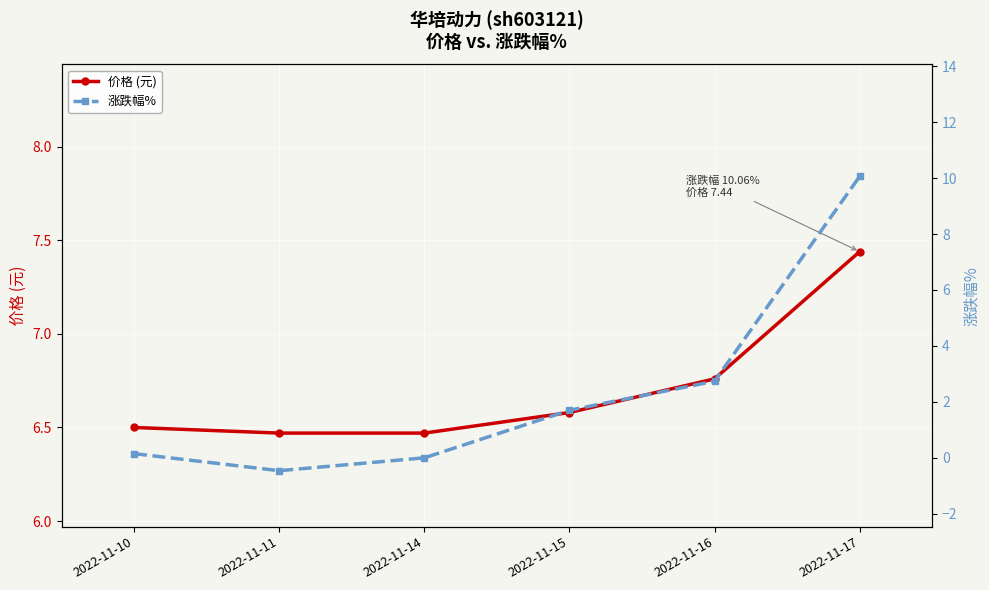

What is the difference between the maximum and minimum values in the 涨跌幅% series?

10.5